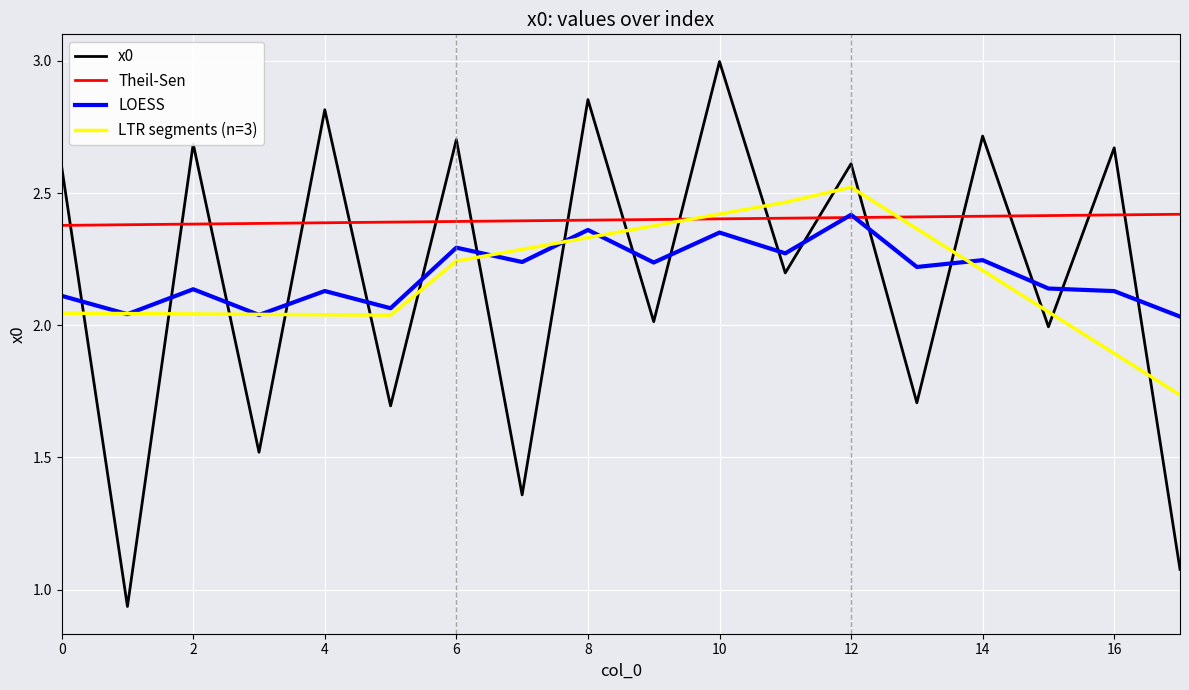

Is this an area chart (filled region under the line)?

No